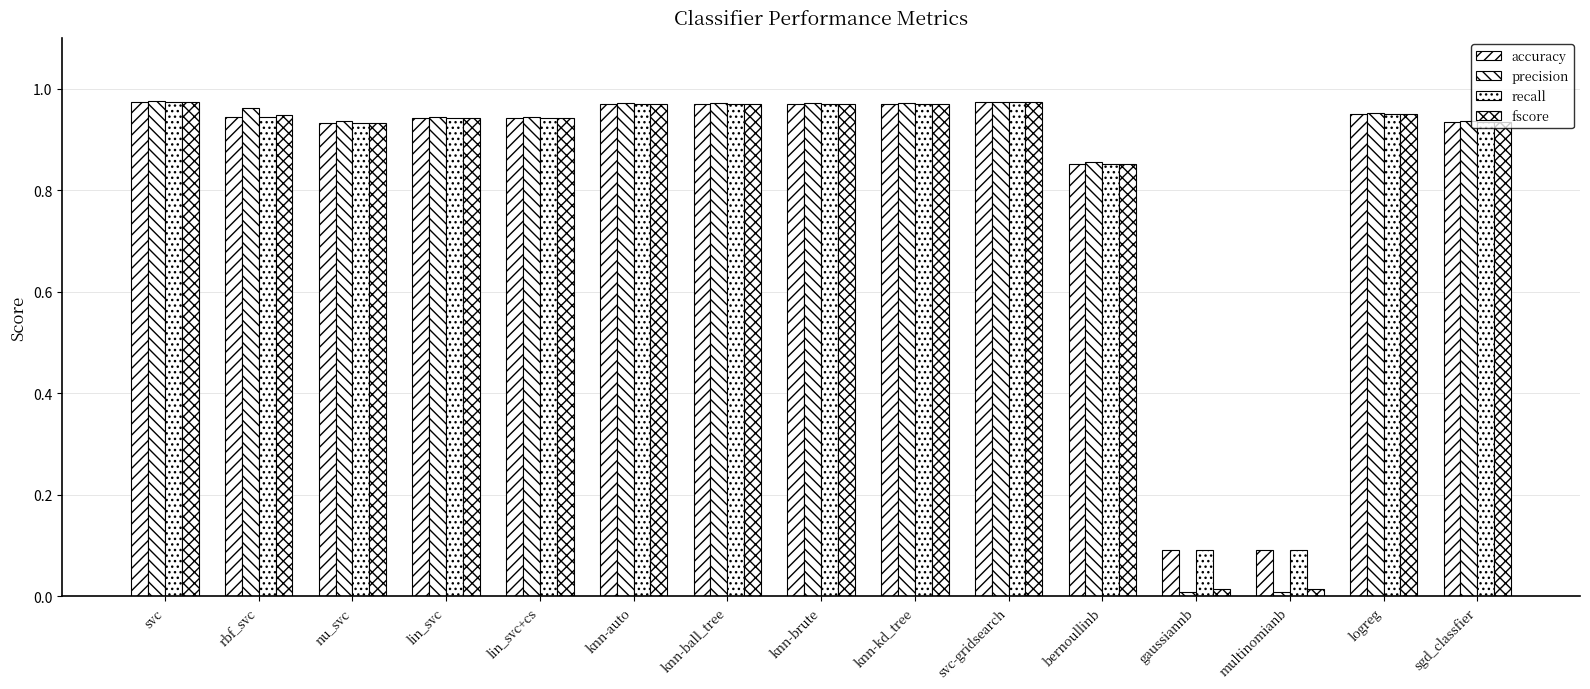

At how many categories does at least one series exceed 0?

15